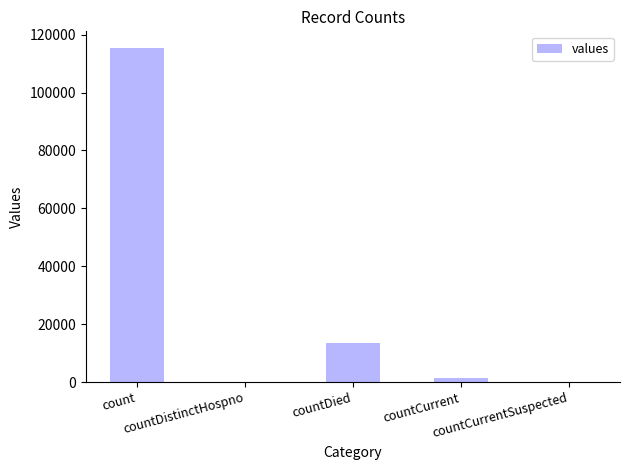

What is the greatest value displayed?

115379